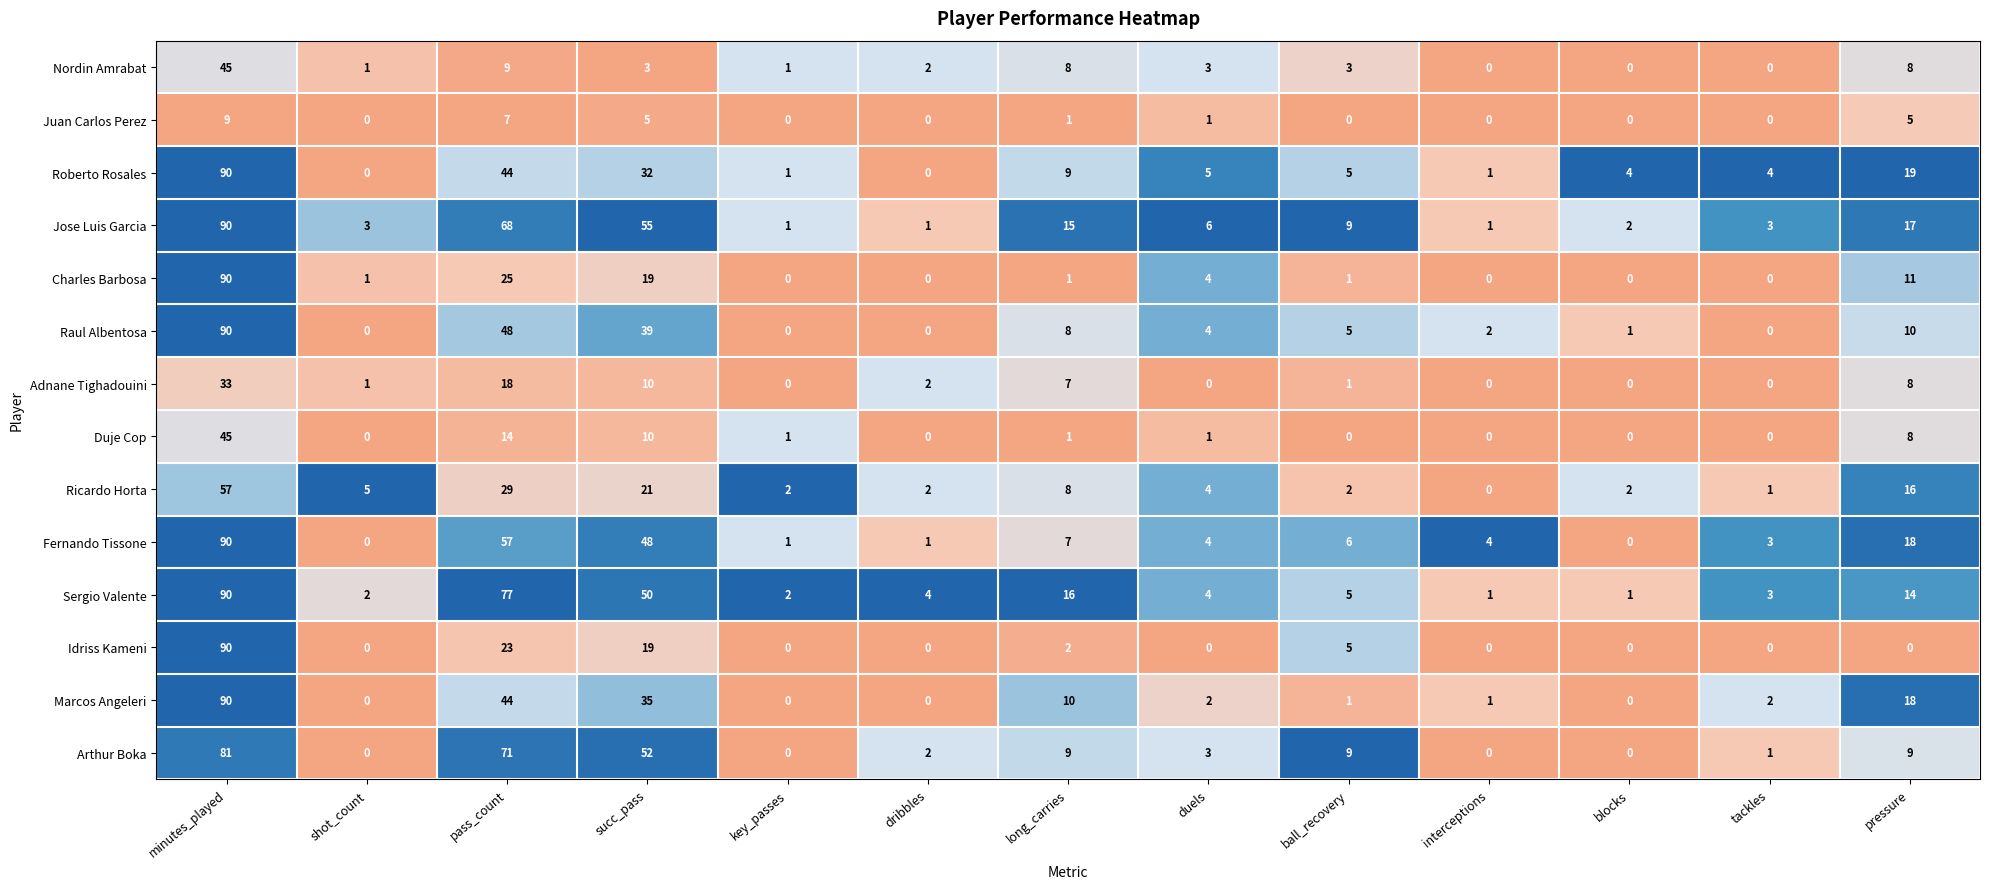

What is the difference between the highest and lowest values at pressure?

19